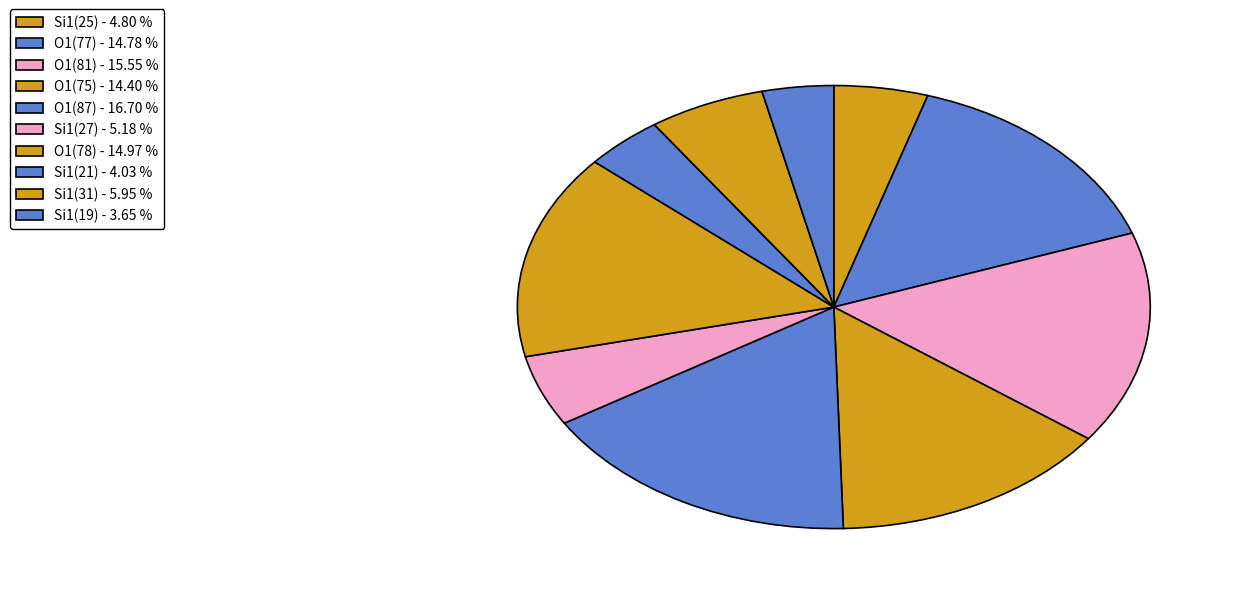

Count the number of slices in the pie.

10